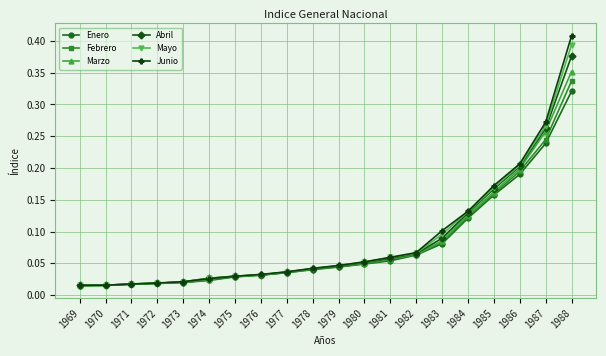

Is the value of Febrero at 1988 greater than the value of Abril at 1977?

Yes